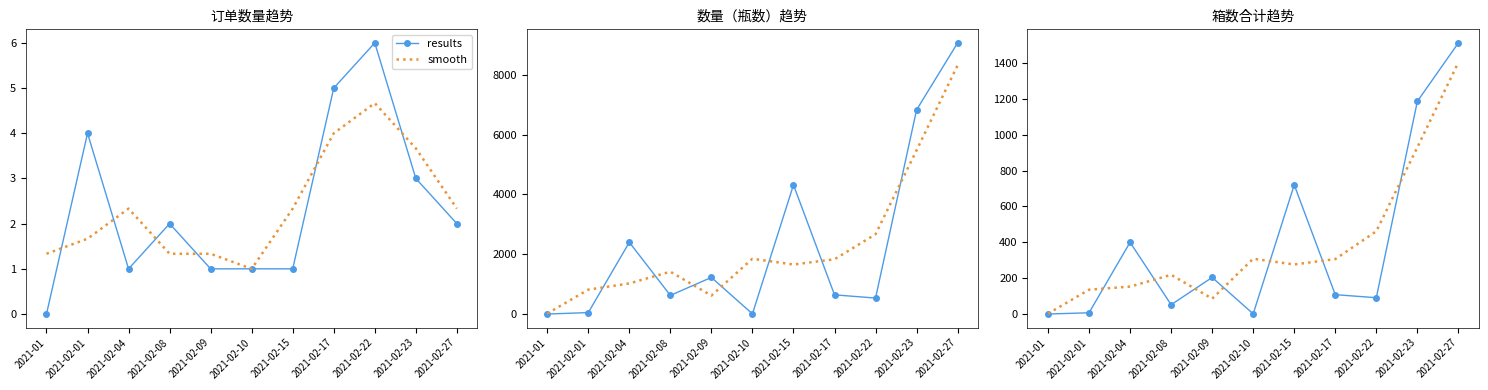

Which series has the largest range (max minus min)?

results